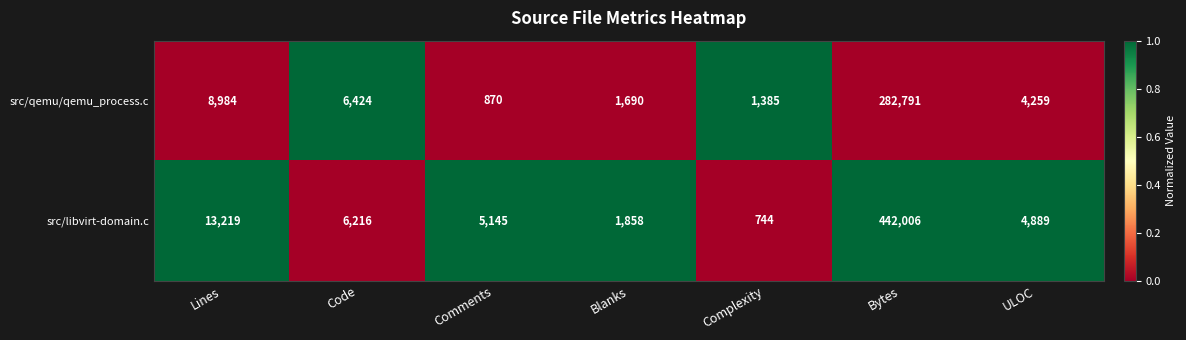

Where is src/qemu/qemu_process.c nearest to the value 141830?

Lines